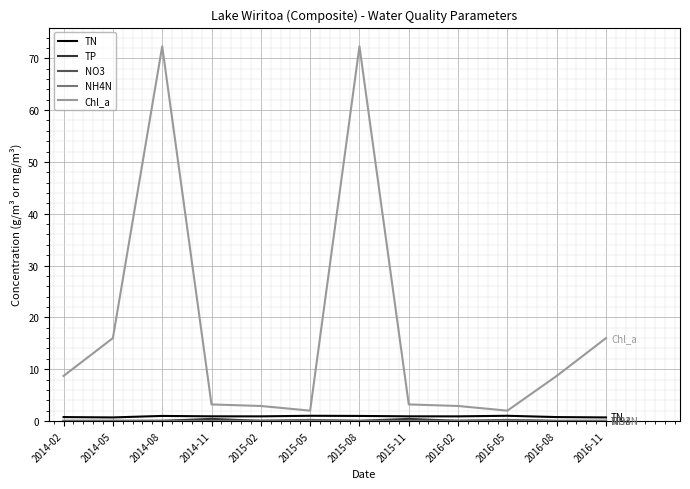

What is the greatest value displayed?

72.3